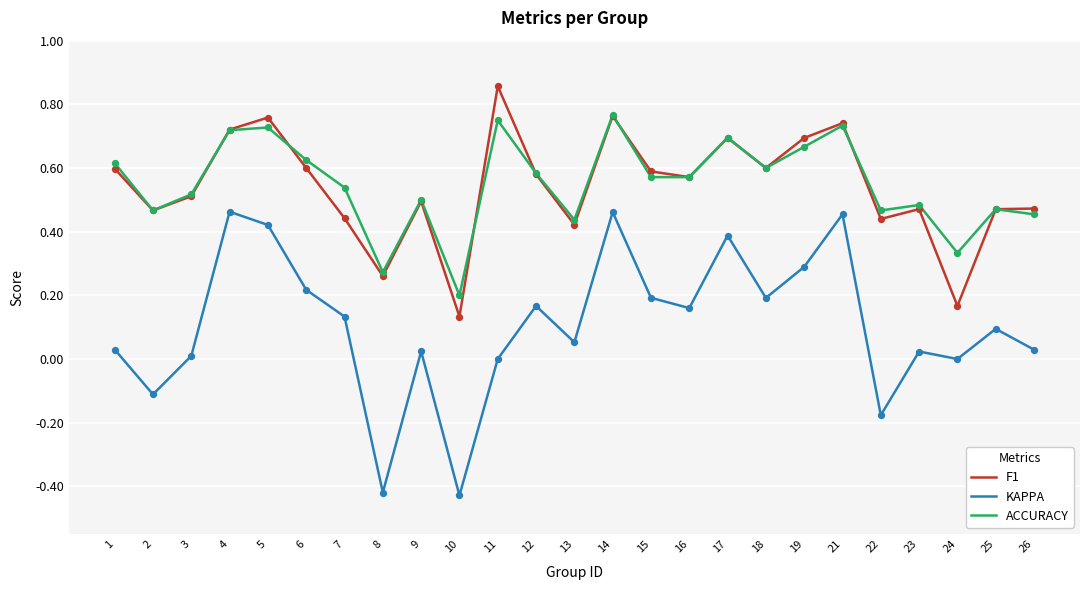

True or false: ACCURACY and KAPPA intersect in this chart.

False